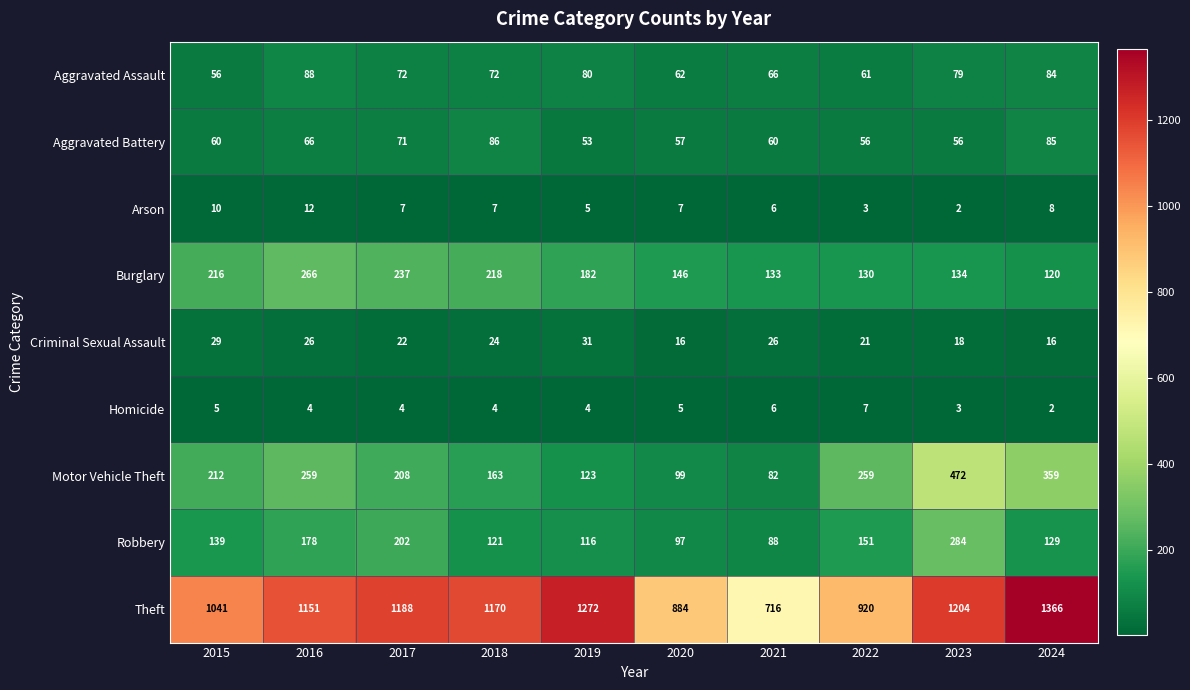

Which series has the largest range (max minus min)?

Theft